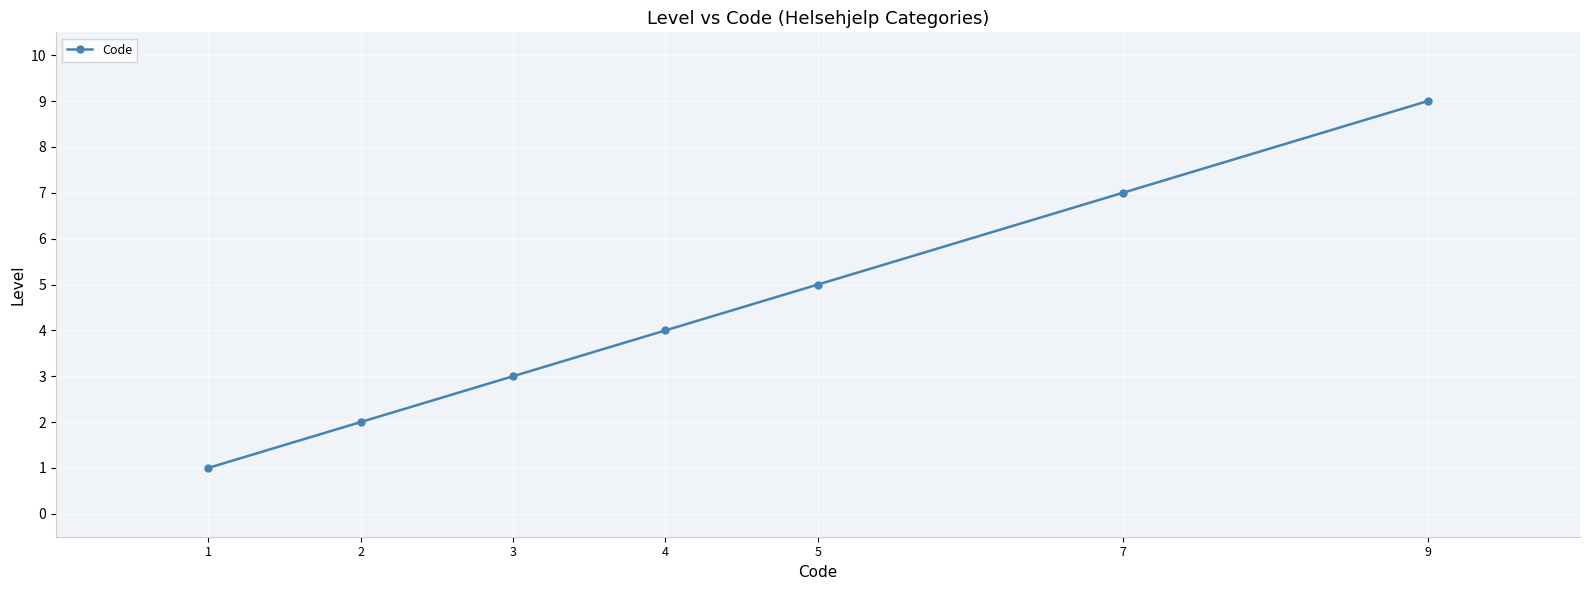

The chart shows a value of 1 at 1. True or false?

True